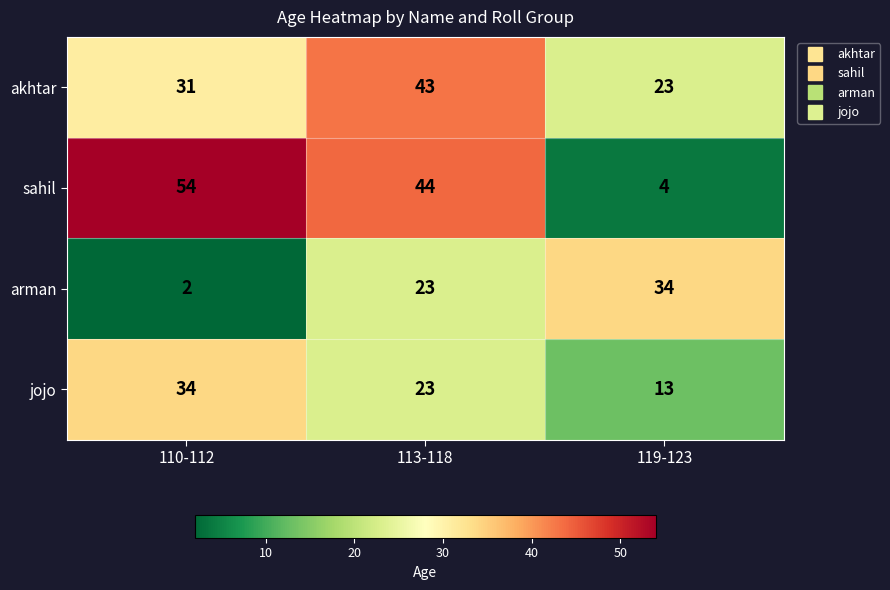

At 110-112, list the series in order from largest to smallest.

sahil, jojo, akhtar, arman